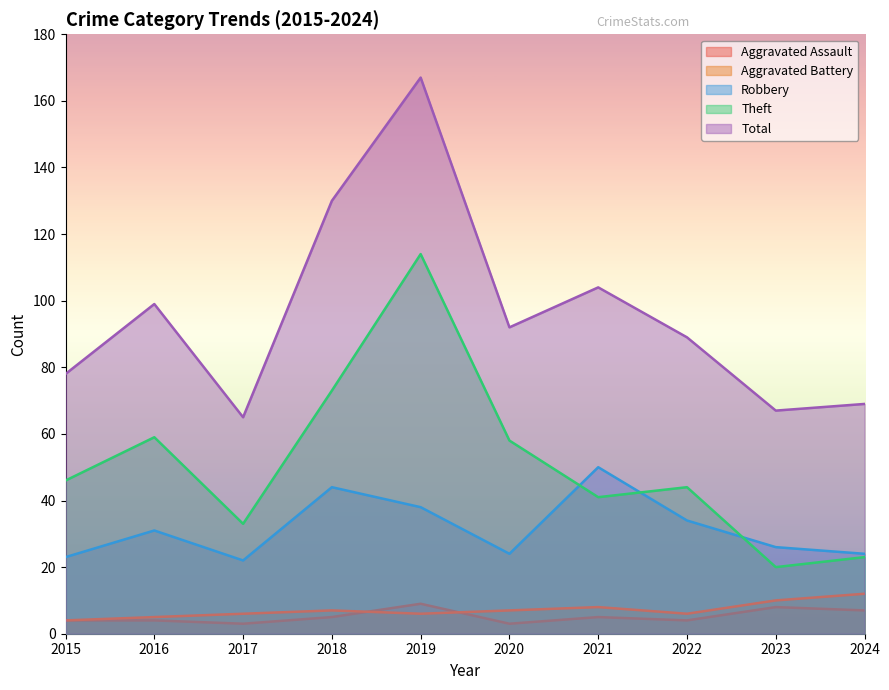

Between 2020 and 2021, which is larger?

2021